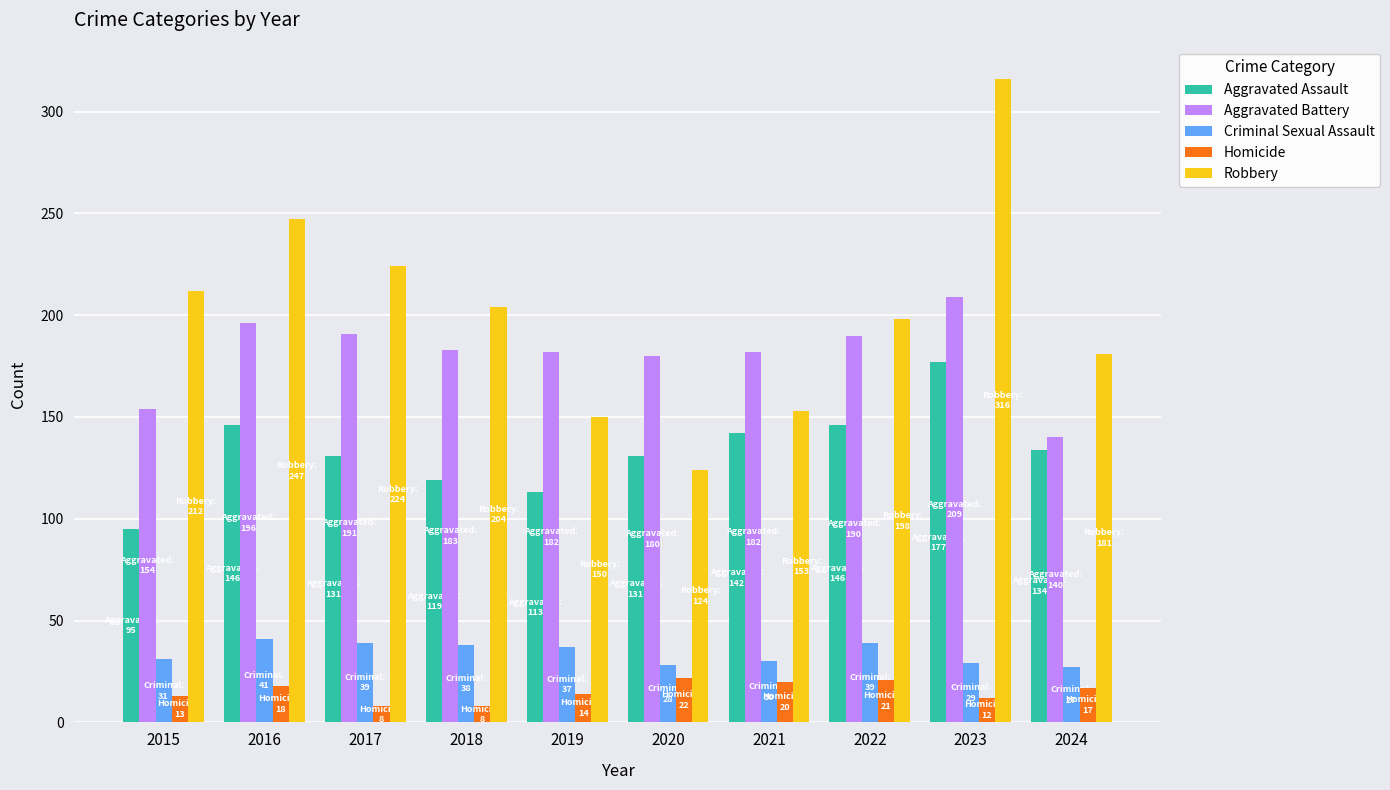

What is the highest value of the Homicide series?

22